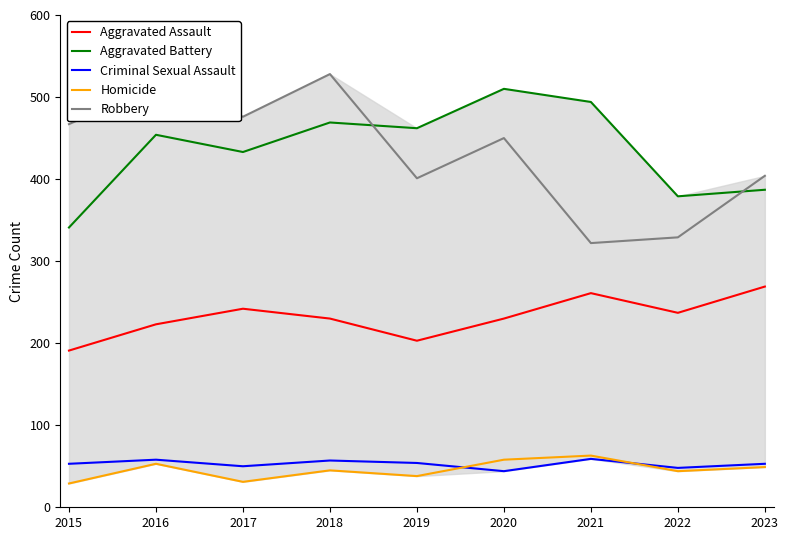

At which category is the sum across all series the highest?

2018